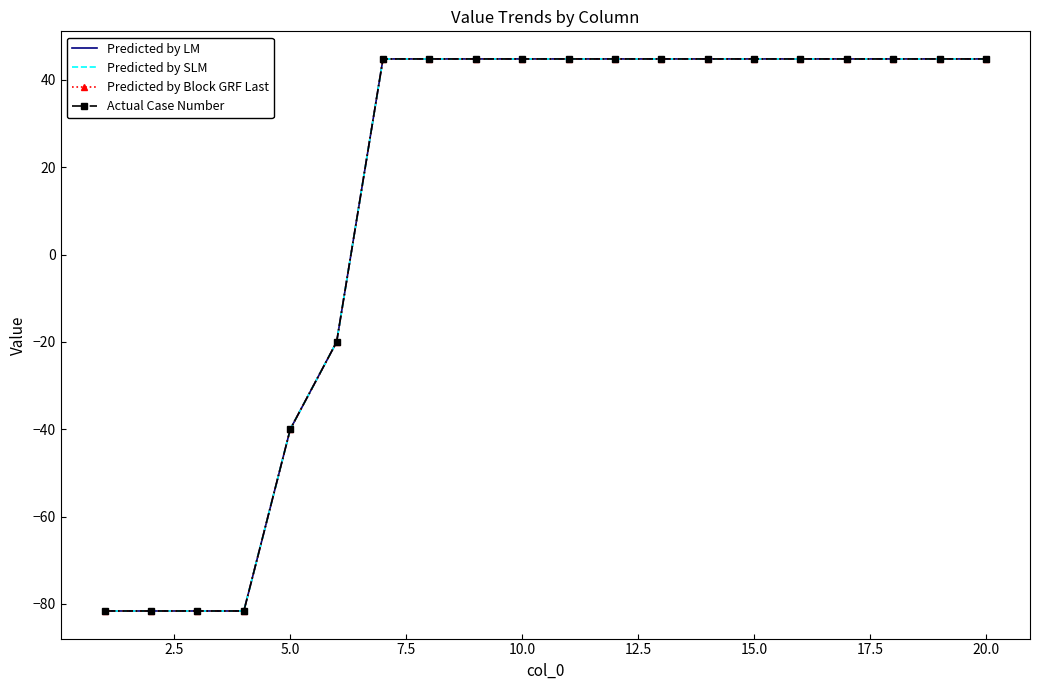

How many values in Actual Case Number are below zero?

6